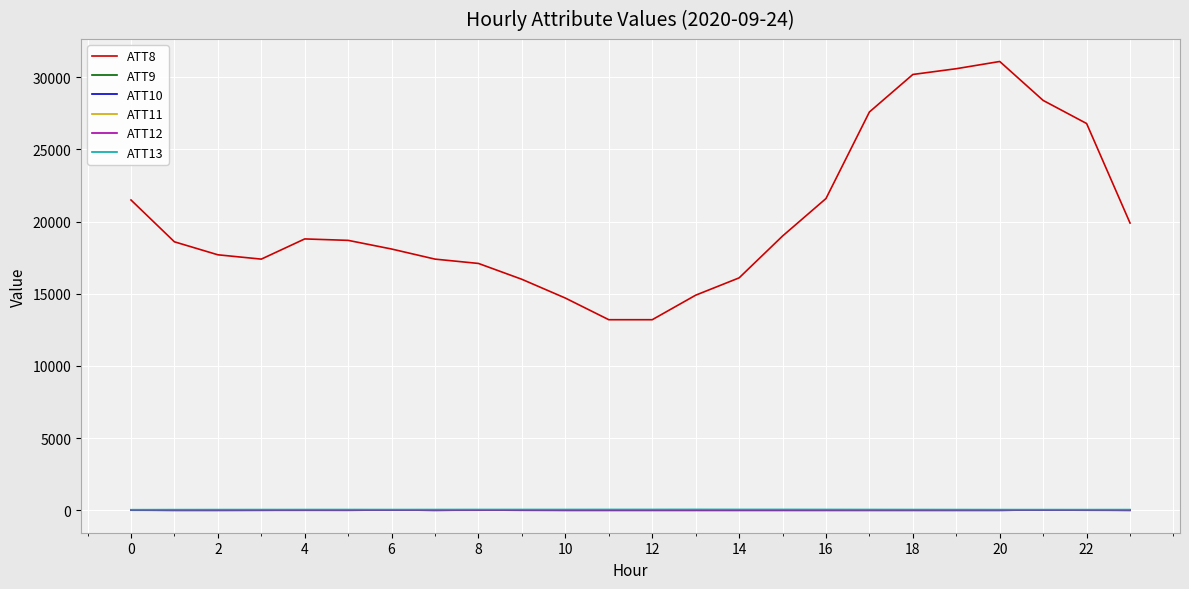

True or false: ATT10 and ATT8 cross at least once.

False